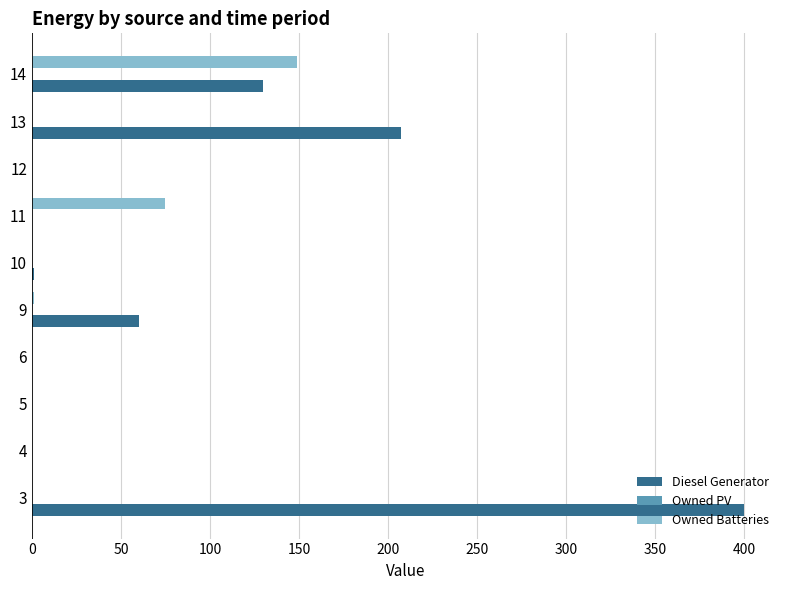

Count the number of data series in this chart.

2